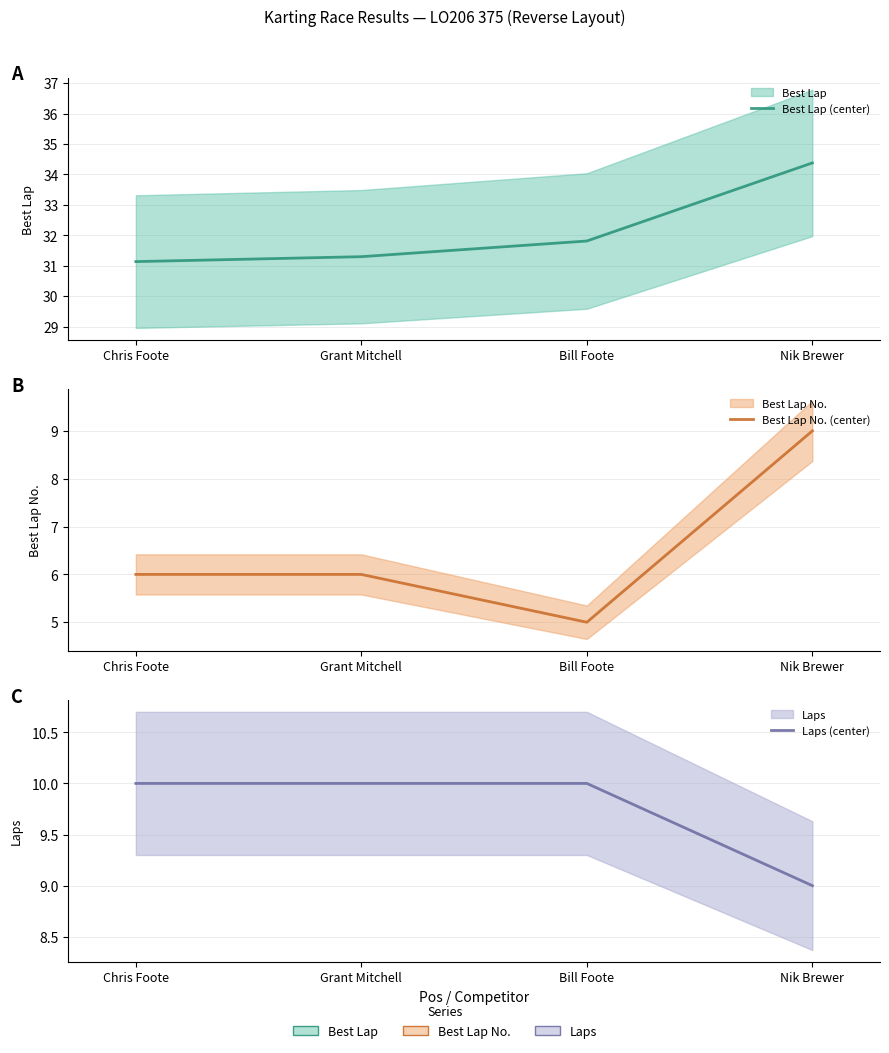

What is the label of the 3rd point from the right?

Grant Mitchell